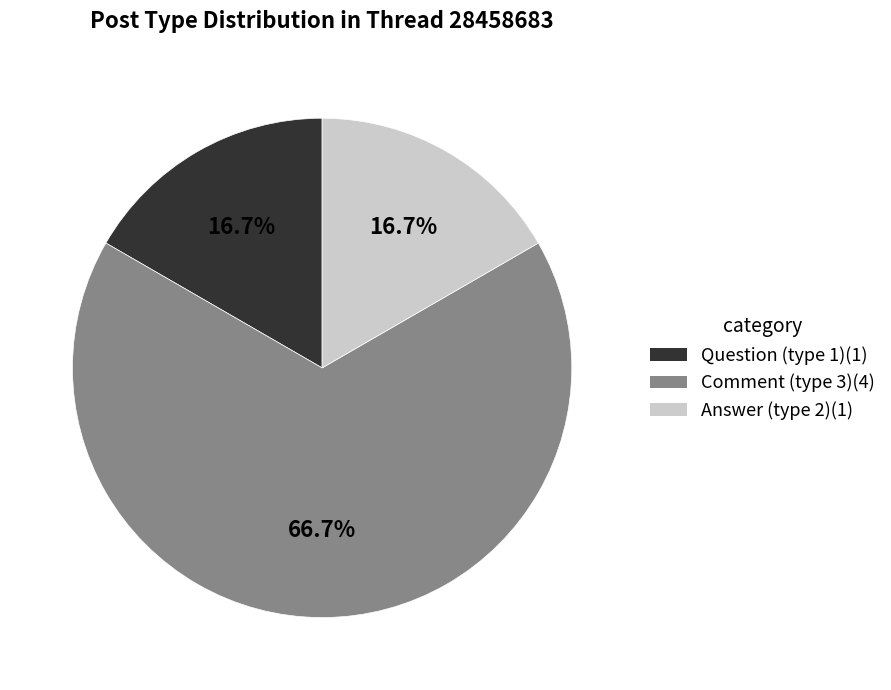

Does any single category account for the majority?

Yes